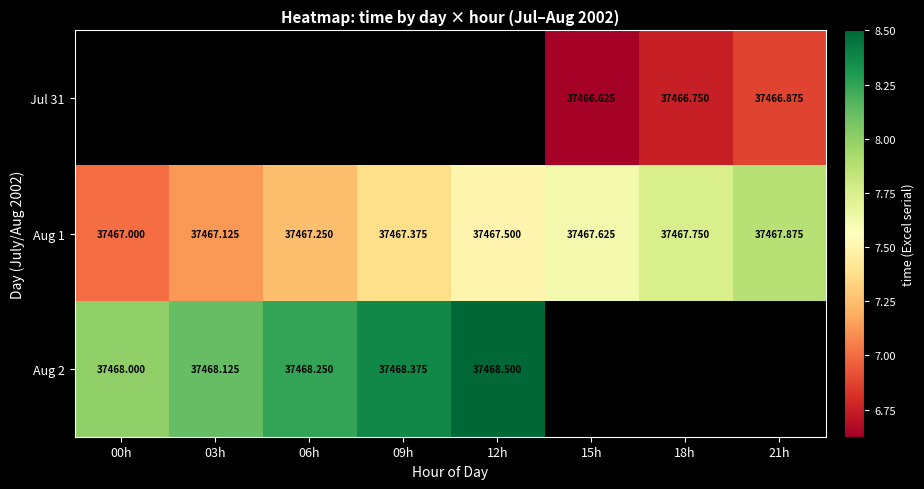

Is it true that Aug 1 equals 65794.3 at 03h?

False